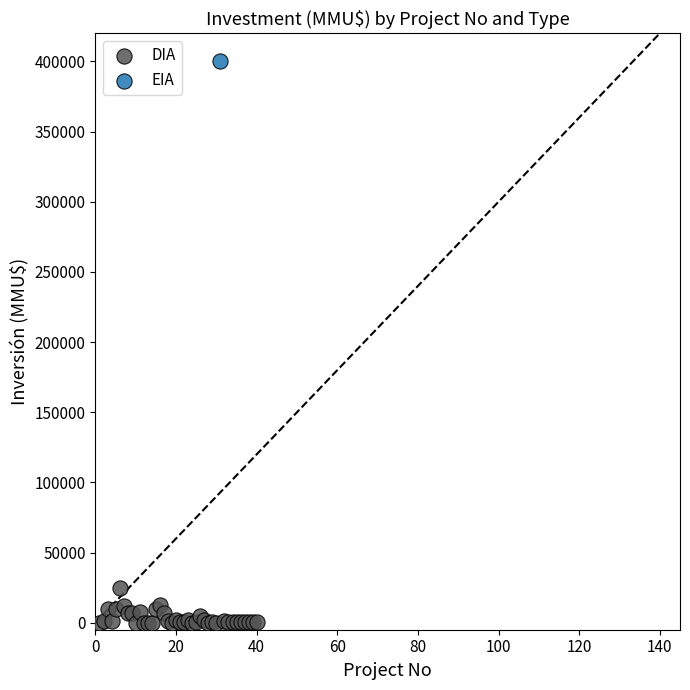

What are all the series names shown in the legend?

DIA, EIA